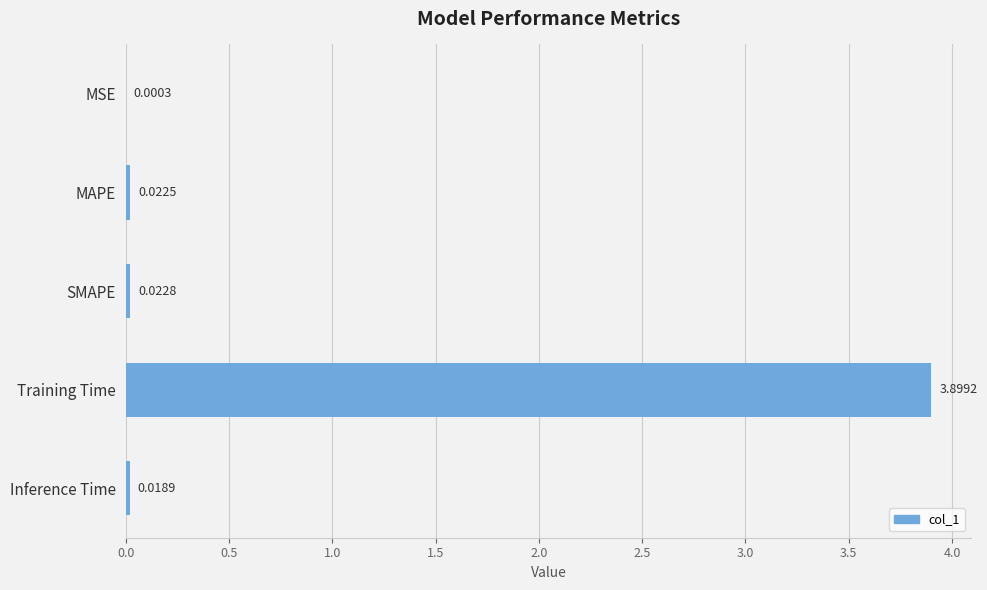

Which label corresponds to the largest value in the chart?

Training Time